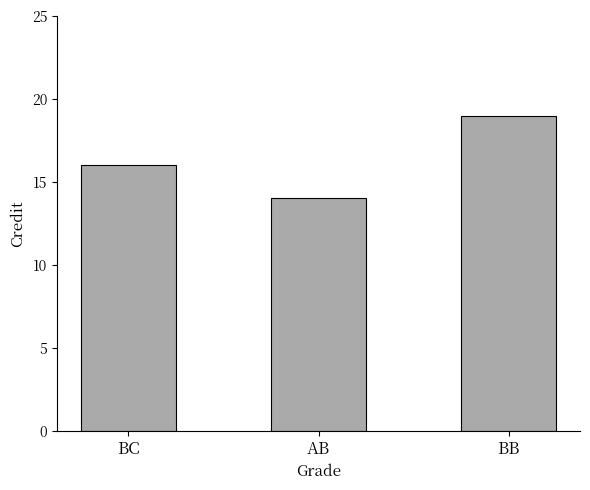

What is the label of the 1st bar from the left?

BC